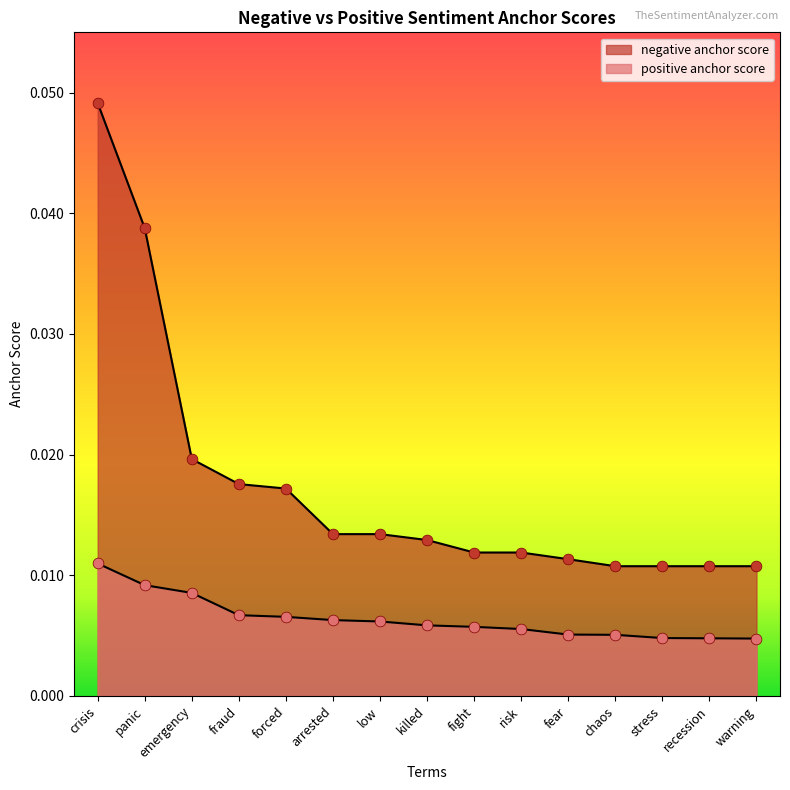

Which series has the largest total across all categories?

negative anchor score